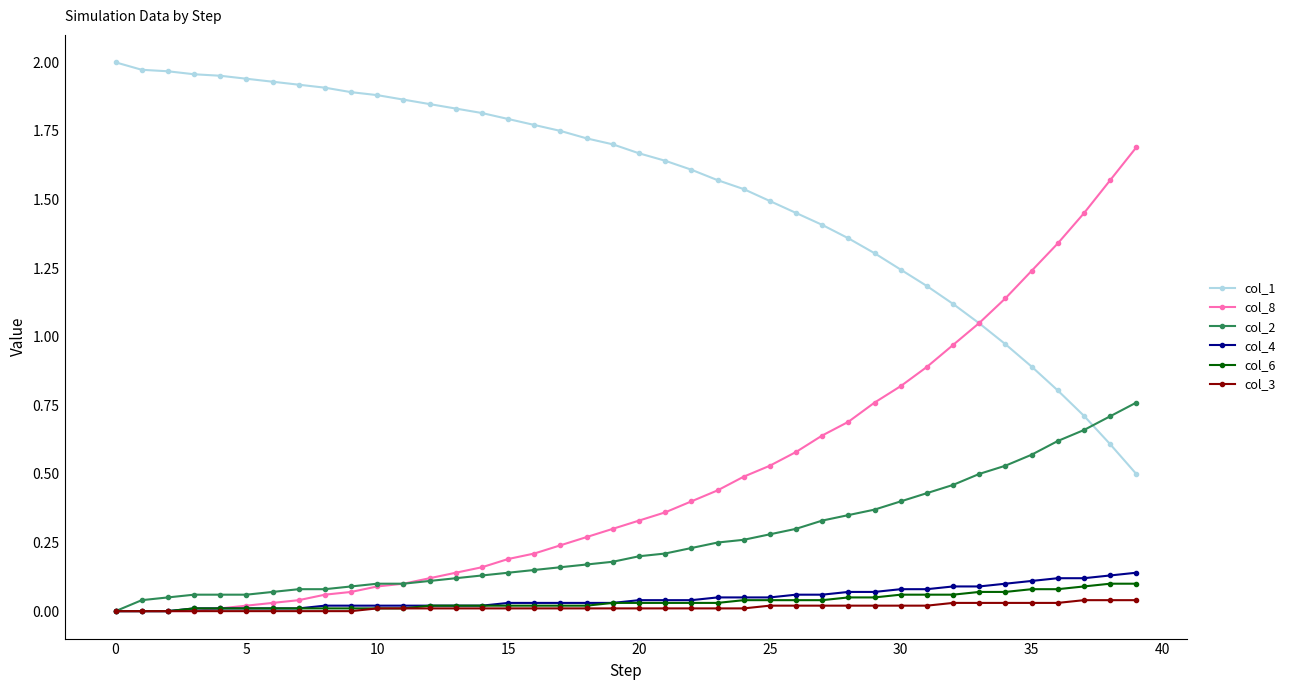

At how many categories does at least one series exceed 0?

40